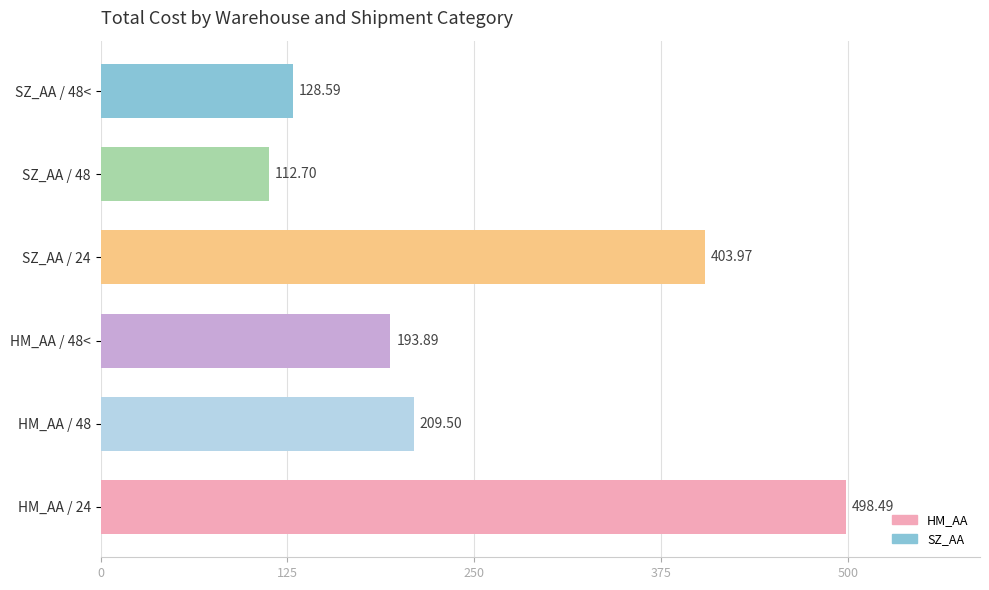

What is the sum of all values?

1547.1